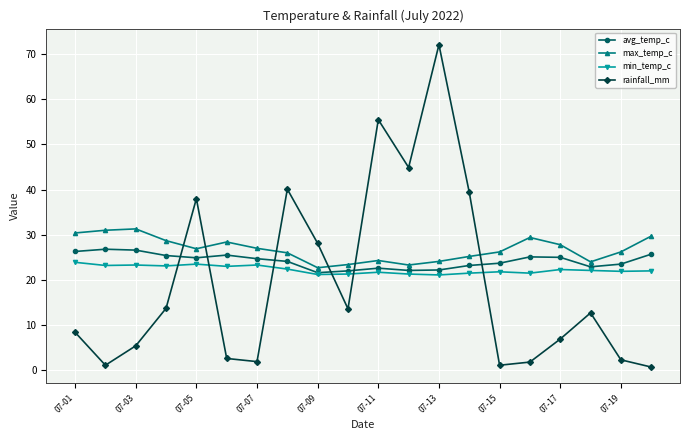

What is the highest value of the avg_temp_c series?

26.8